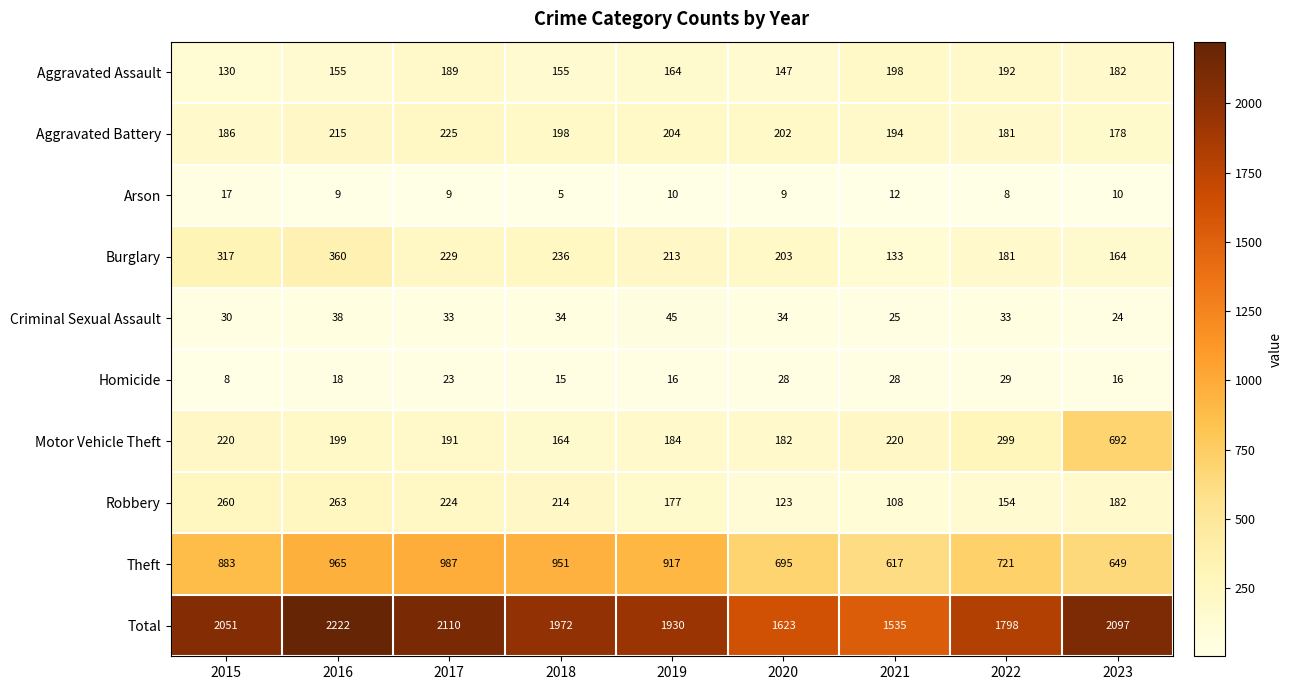

What is the difference between the Burglary values at 2017 and 2020?

26